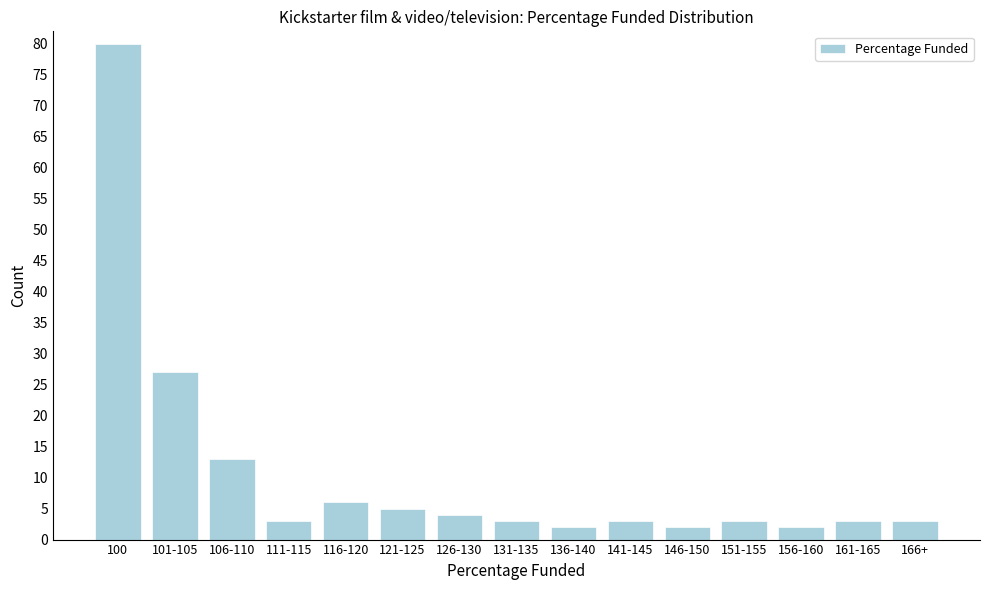

Reading right to left, transcribe all the data shown in this chart.

166+=3	161-165=3	156-160=2	151-155=3	146-150=2	141-145=3	136-140=2	131-135=3	126-130=4	121-125=5	116-120=6	111-115=3	106-110=13	101-105=27	100=80